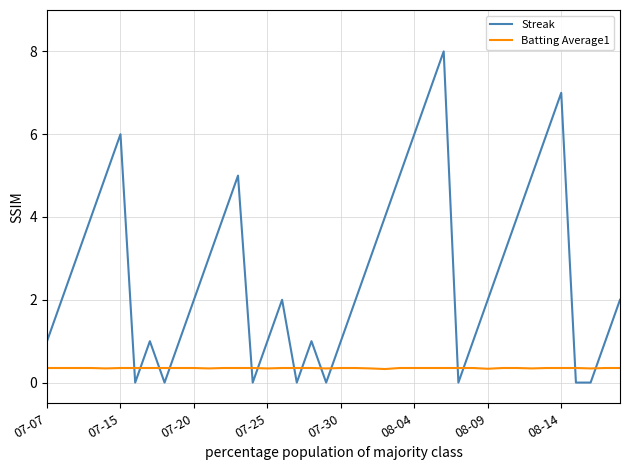

How many lines are shown in the chart?

2